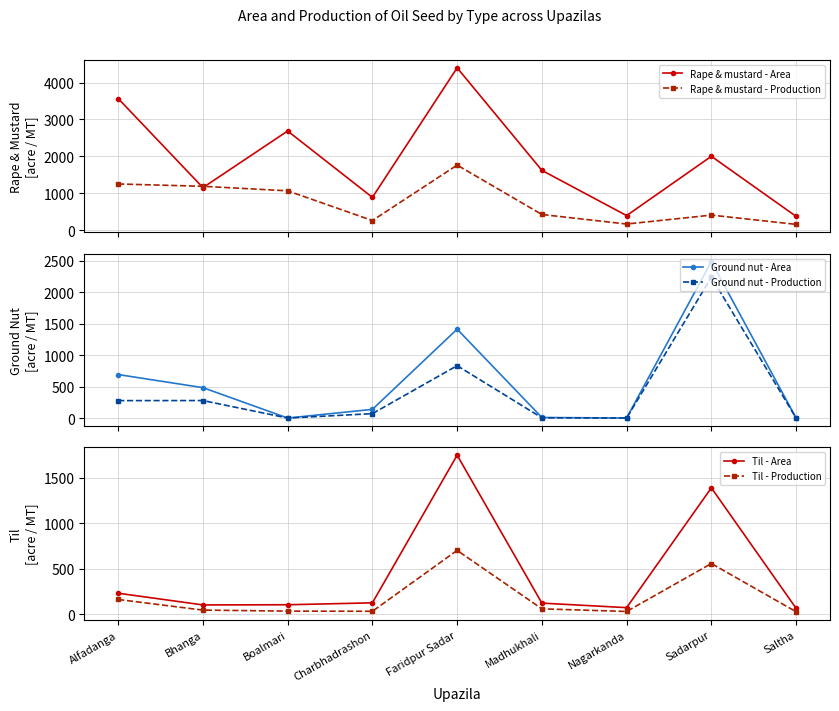

Does the chart display data point markers on the line(s)?

Yes